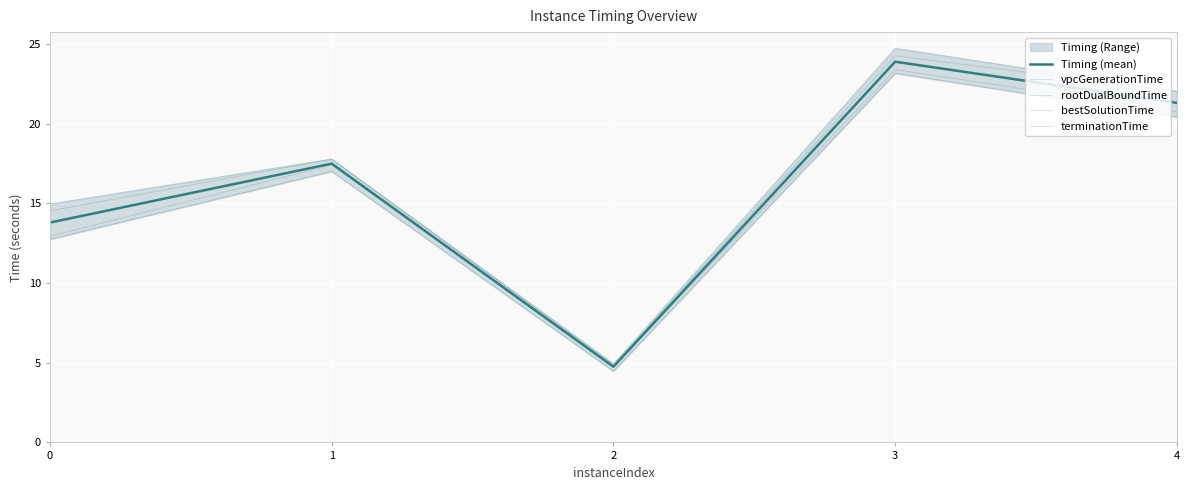

How many interior local valleys does the terminationTime series have?

1